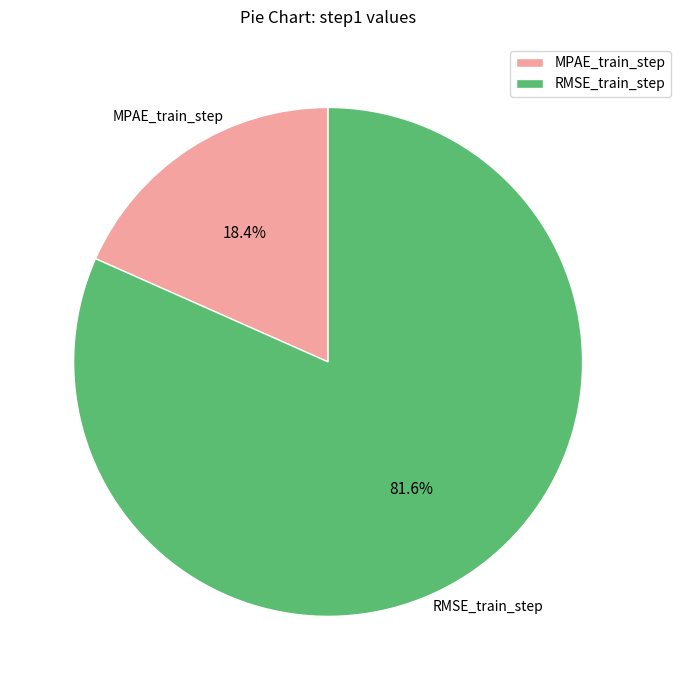

To the nearest percent, what portion does RMSE_train_step represent?

82%